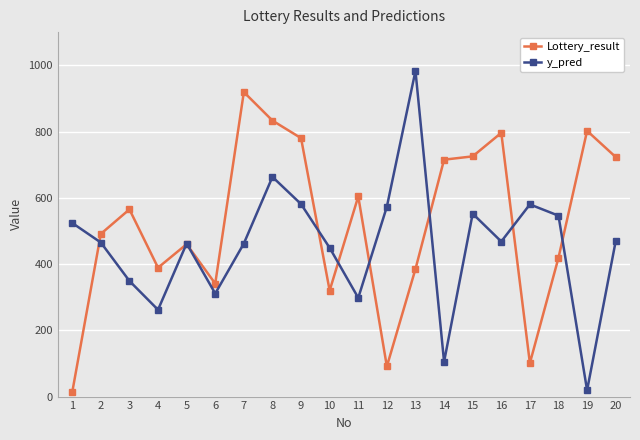

The value of Lottery_result at 20 is 723. True or false?

True